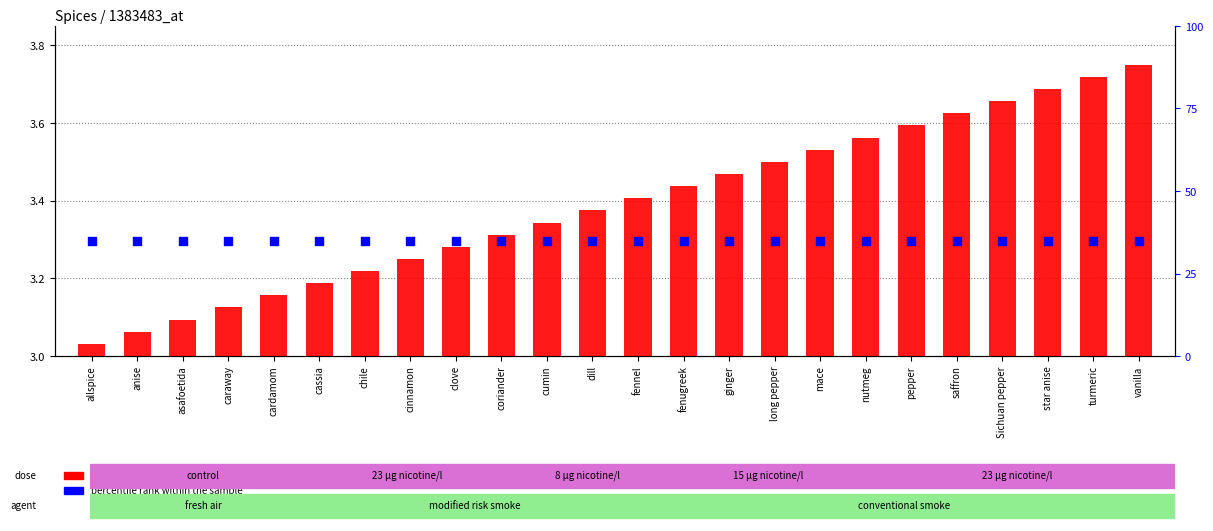

Which series contains the lowest Y value?

transformed count